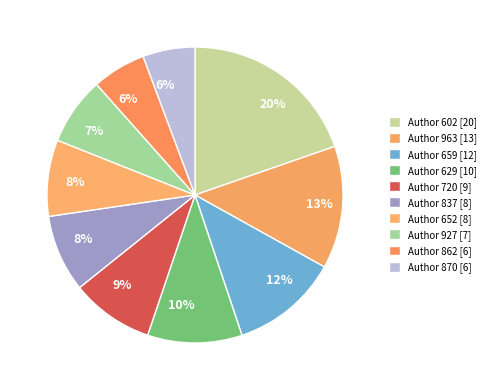

Count the number of slices in the pie.

10